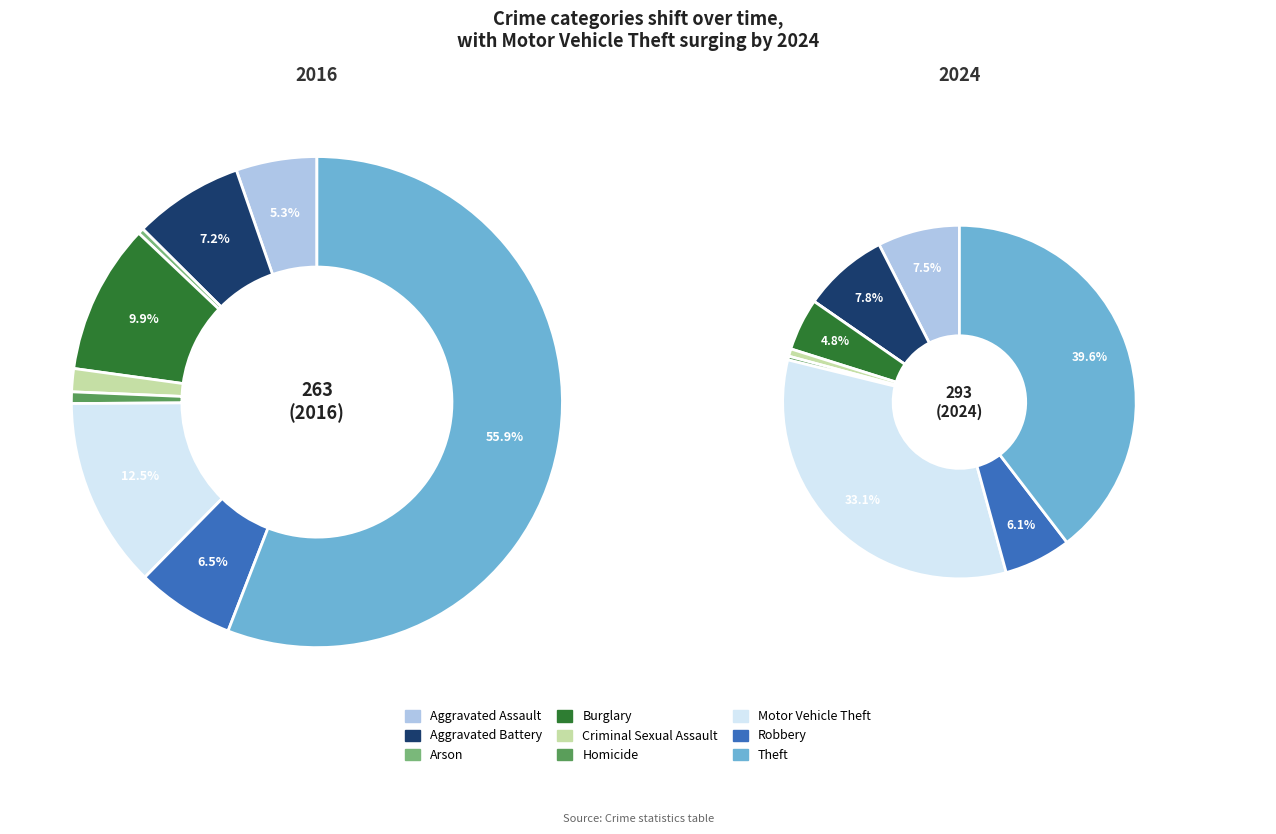

What percentage do 7 and 8 together represent?

62.4%